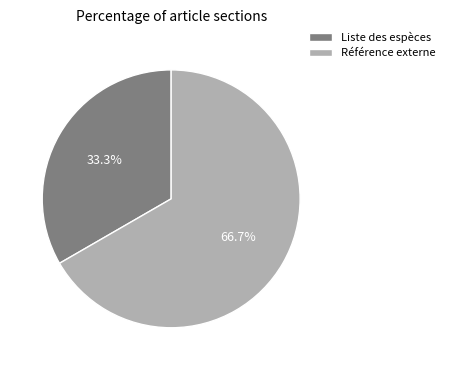

Does any single category account for the majority?

Yes